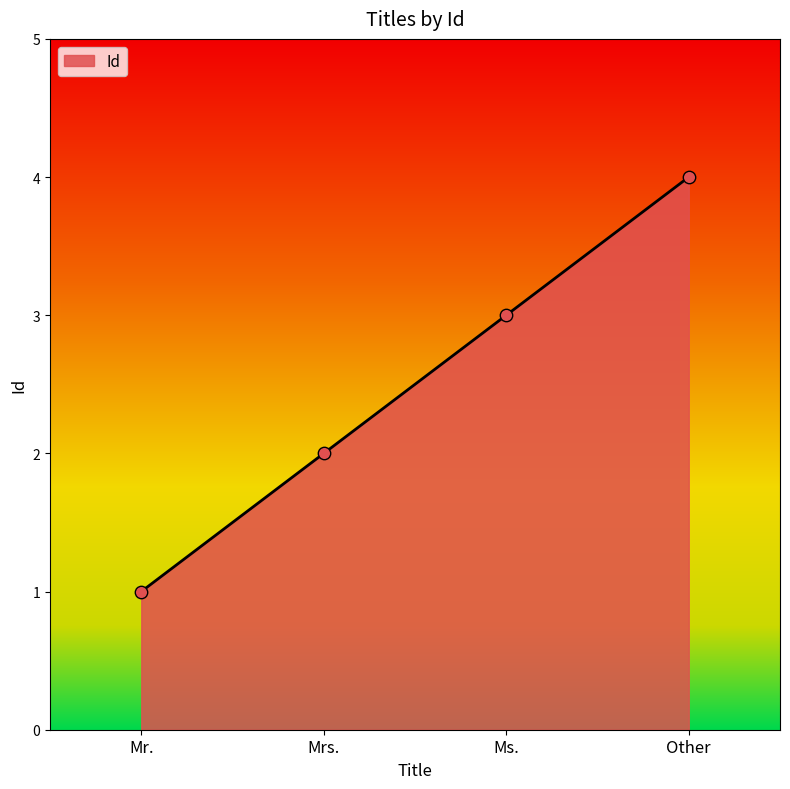

Which has a higher value, Mrs. or Other?

Other